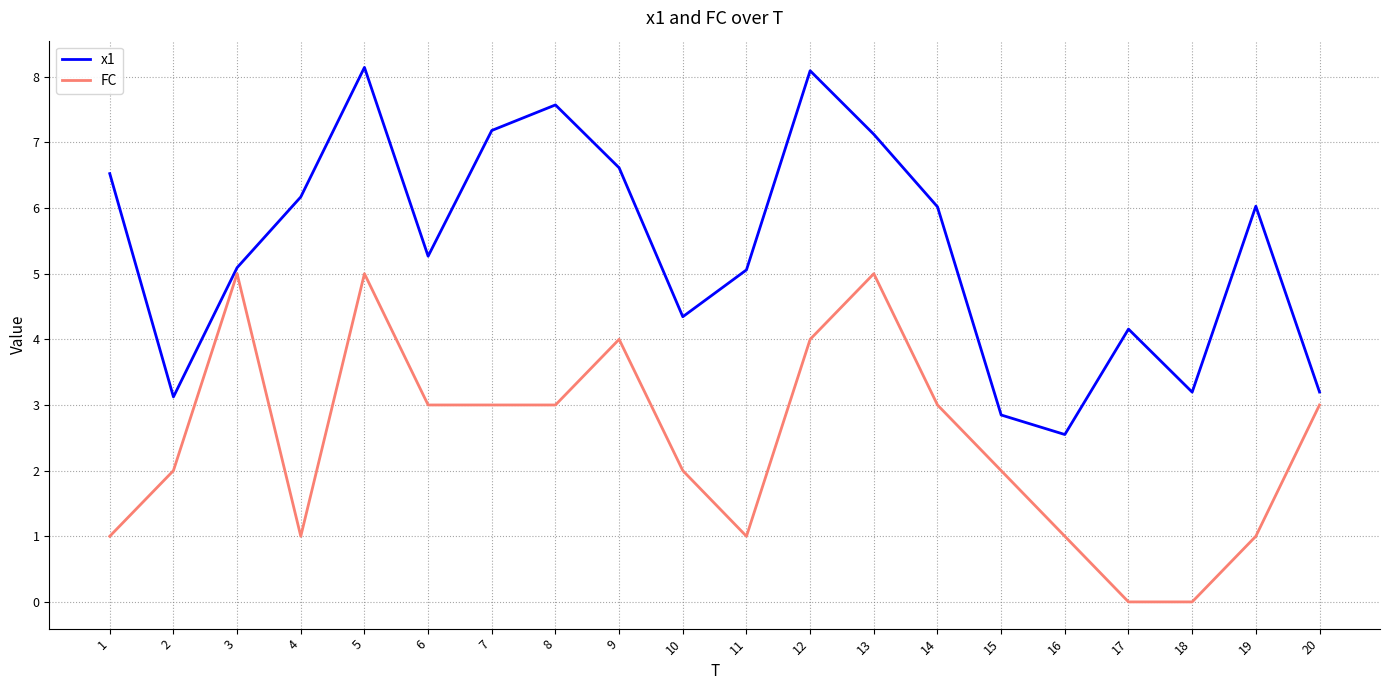

At which category does x1 reach its first local valley?

2